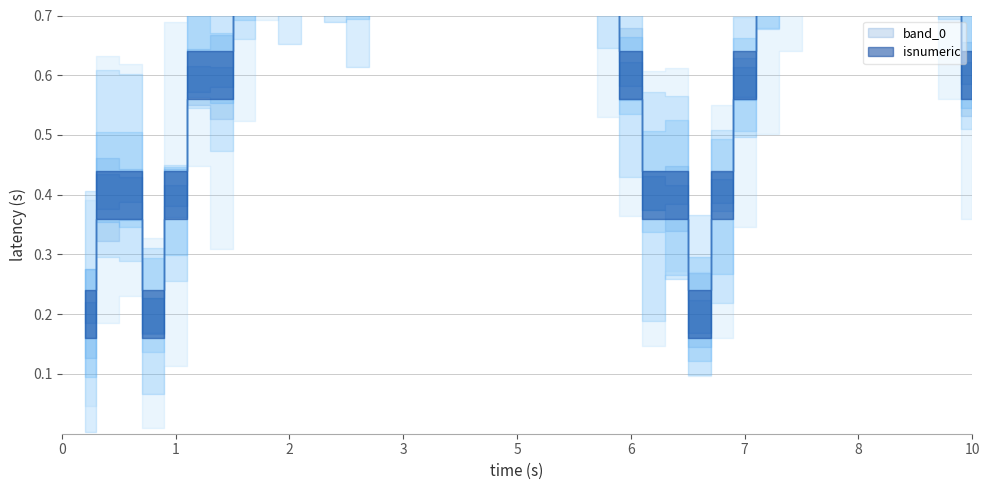

What is the difference between the maximum and minimum values?

1